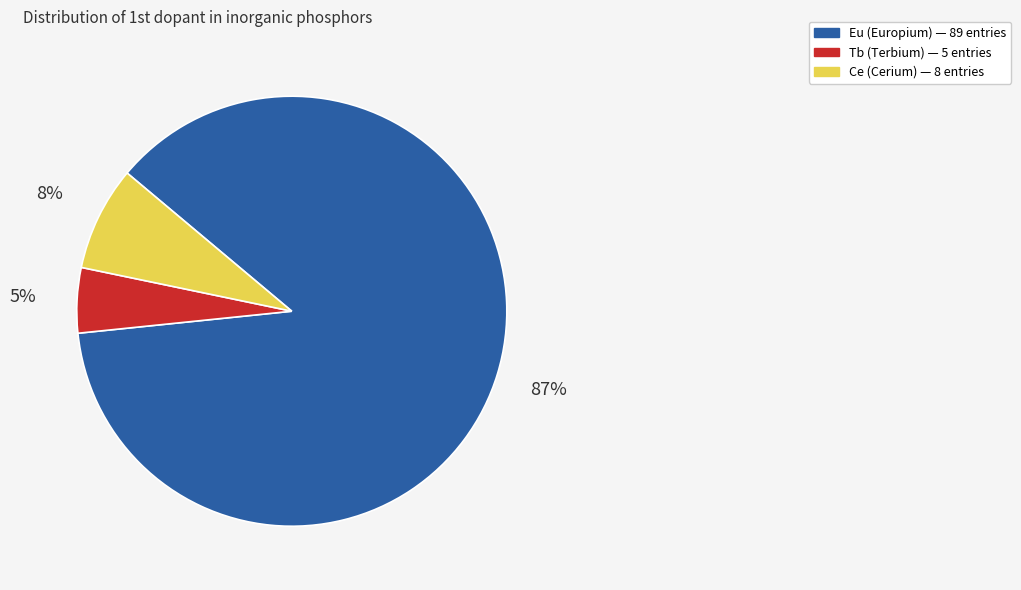

Which slice is the smallest?

Tb